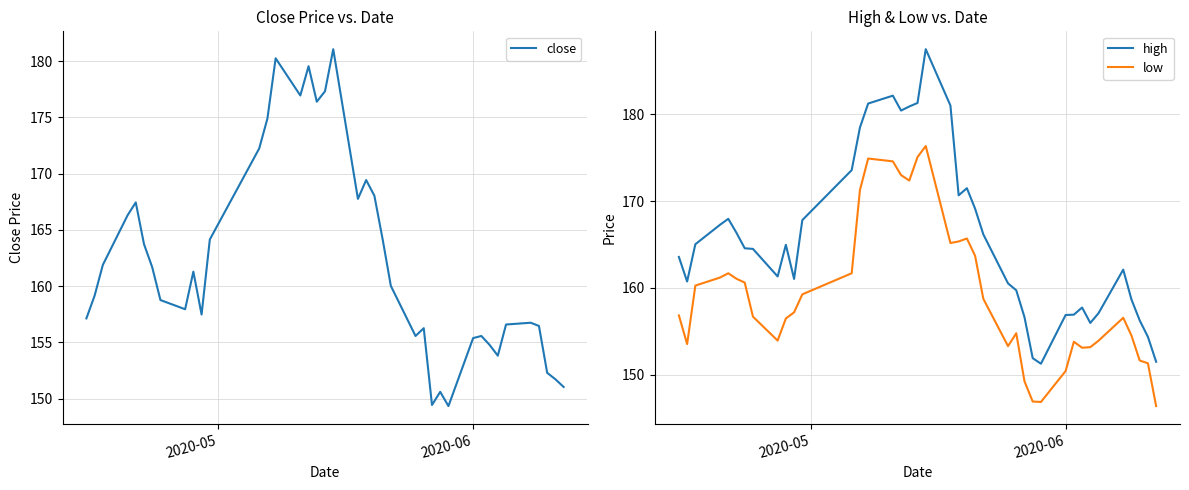

True or false: low and high intersect in this chart.

False